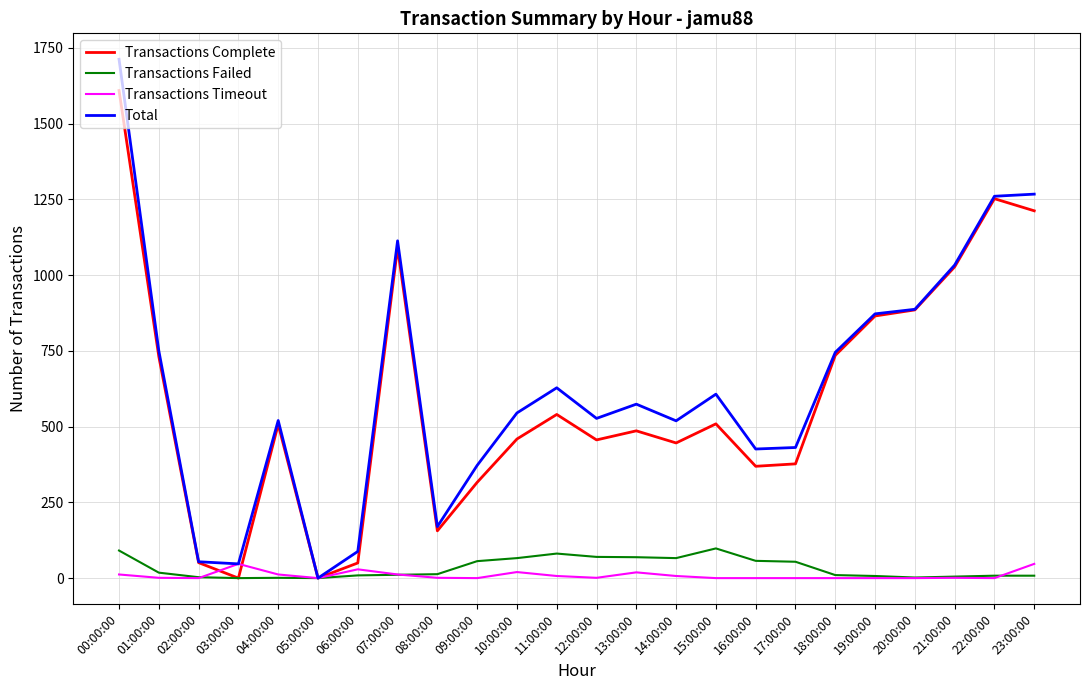

What is the maximum value for Transactions Failed?

98